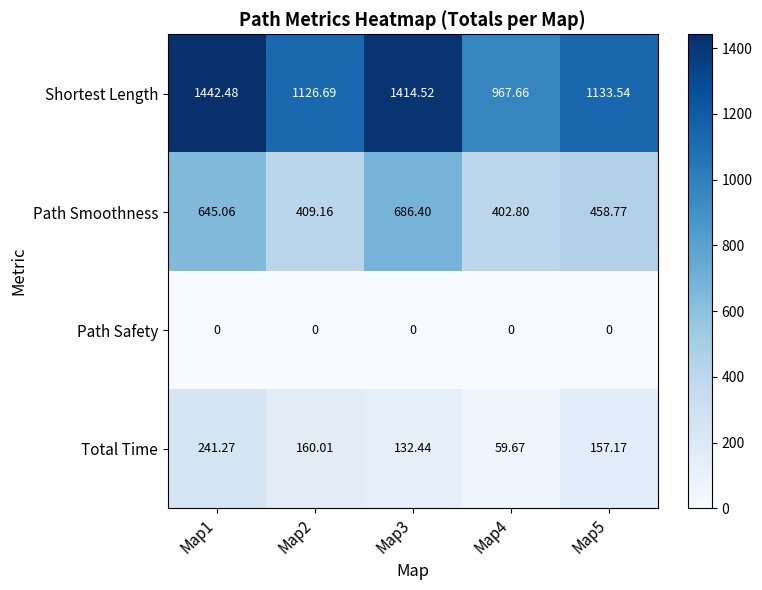

What is the greatest value displayed?

1442.5